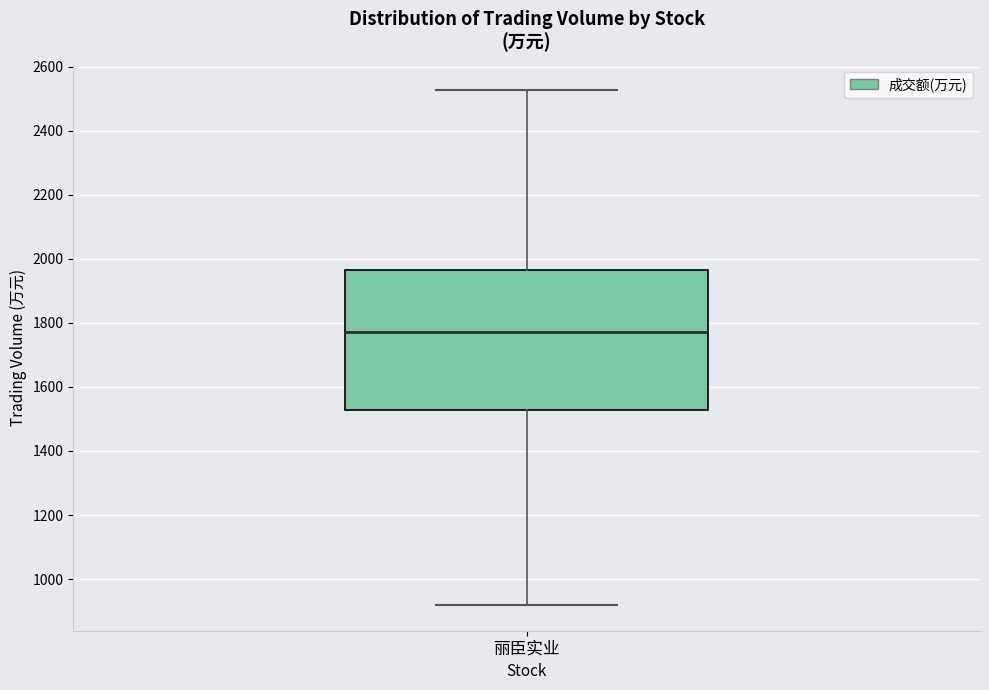

Transcribe this box plot: give where the median line is, the range the box spans, and where the two whiskers end, as read against the y-axis. The values are not printed on the chart, so give them approximately, as read against the axis.

median 1780, box 1520 to 1960, whiskers 920 to 2520